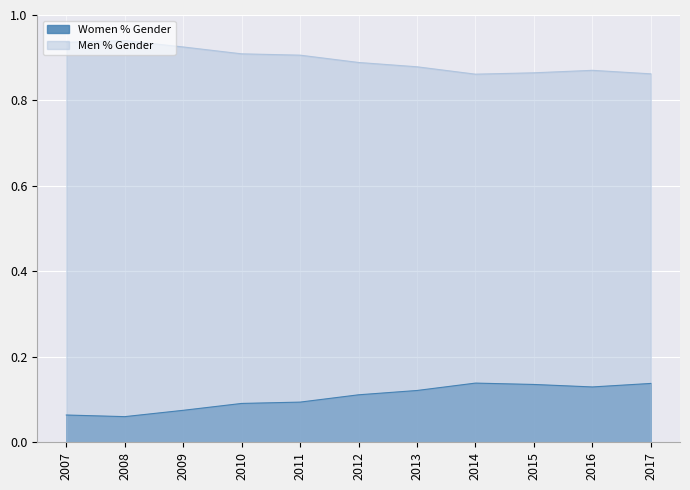

Count the Women % Gender values in the range 0 to 1.

11